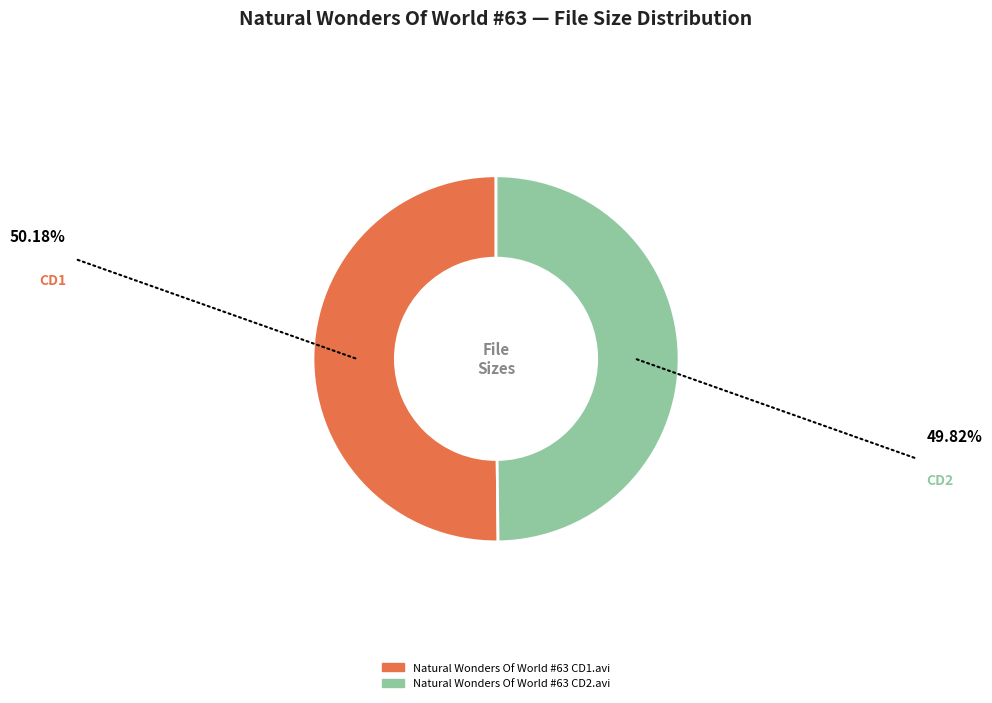

Combined, do Natural Wonders Of World #63 CD2.avi and Natural Wonders Of World #63 CD1.avi account for over 50%?

Yes